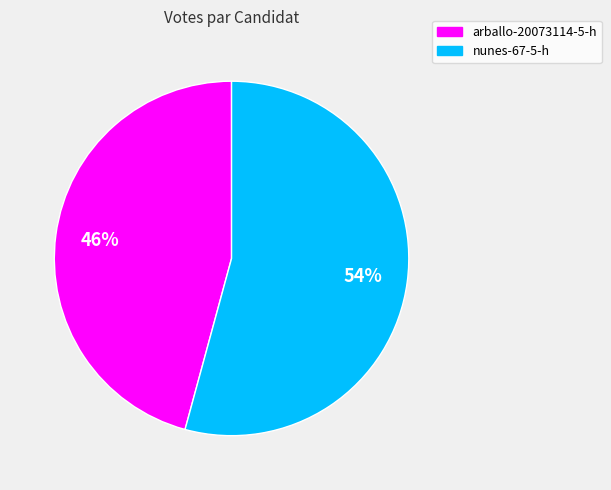

Does arballo-20073114-5-h account for over 50% of the chart?

No